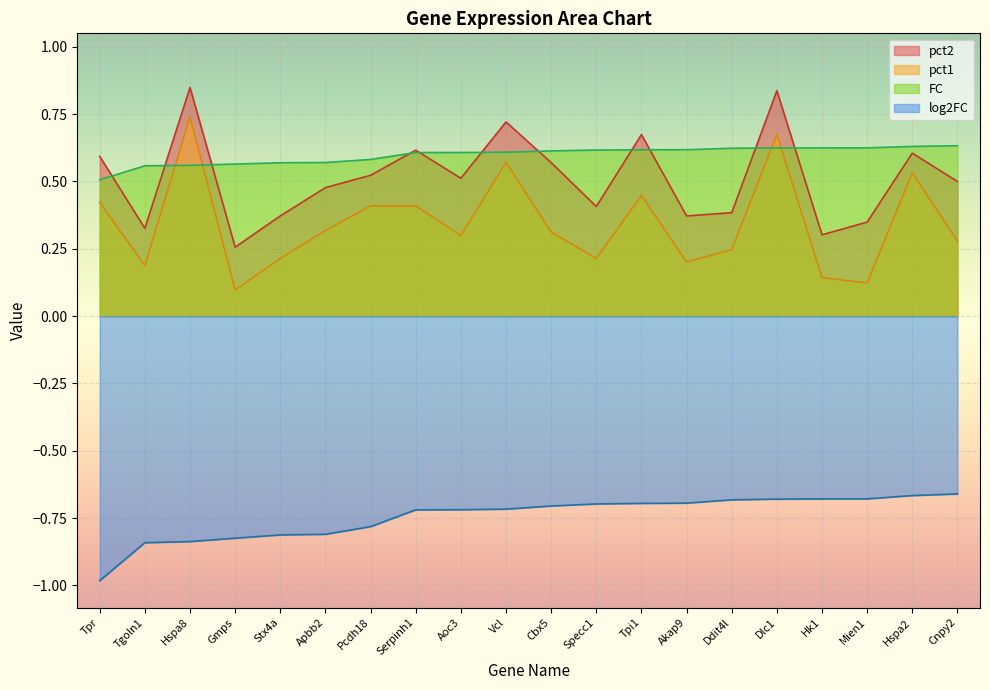

Reading left to right, transcribe all the data shown in this chart.

log2FC: Tpr=-1.0	Tgoln1=-0.8	Hspa8=-0.8	Gmps=-0.8	Stx4a=-0.8	Apbb2=-0.8	Pcdh18=-0.8	Serpinh1=-0.7	Aoc3=-0.7	Vcl=-0.7	Cbx5=-0.7	Specc1=-0.7	Tpi1=-0.7	Akap9=-0.7	Ddit4l=-0.7	Dlc1=-0.7	Hk1=-0.7	Mien1=-0.7	Hspa2=-0.7	Cnpy2=-0.7
FC: Tpr=0.5	Tgoln1=0.6	Hspa8=0.6	Gmps=0.6	Stx4a=0.6	Apbb2=0.6	Pcdh18=0.6	Serpinh1=0.6	Aoc3=0.6	Vcl=0.6	Cbx5=0.6	Specc1=0.6	Tpi1=0.6	Akap9=0.6	Ddit4l=0.6	Dlc1=0.6	Hk1=0.6	Mien1=0.6	Hspa2=0.6	Cnpy2=0.6
pct1: Tpr=0.4	Tgoln1=0.2	Hspa8=0.7	Gmps=0.1	Stx4a=0.2	Apbb2=0.3	Pcdh18=0.4	Serpinh1=0.4	Aoc3=0.3	Vcl=0.6	Cbx5=0.3	Specc1=0.2	Tpi1=0.4	Akap9=0.2	Ddit4l=0.2	Dlc1=0.7	Hk1=0.1	Mien1=0.1	Hspa2=0.5	Cnpy2=0.3
pct2: Tpr=0.6	Tgoln1=0.3	Hspa8=0.8	Gmps=0.3	Stx4a=0.4	Apbb2=0.5	Pcdh18=0.5	Serpinh1=0.6	Aoc3=0.5	Vcl=0.7	Cbx5=0.6	Specc1=0.4	Tpi1=0.7	Akap9=0.4	Ddit4l=0.4	Dlc1=0.8	Hk1=0.3	Mien1=0.3	Hspa2=0.6	Cnpy2=0.5